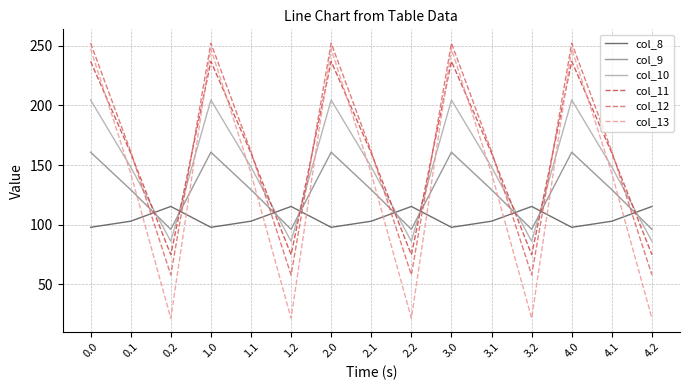

What is the average value of the col_12 series?

157.2